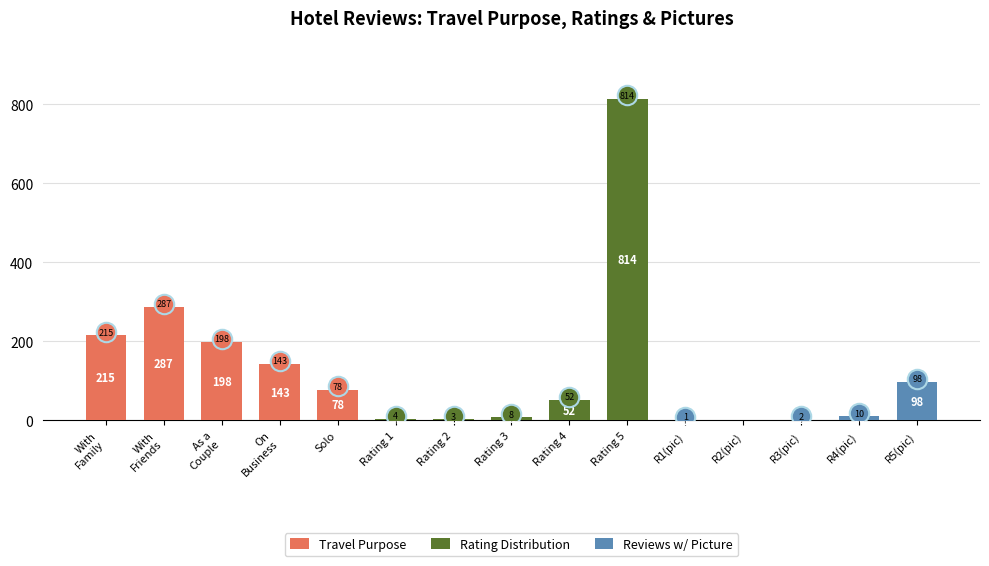

True or false: Reviews w/ Picture has a value of -62 at Rating 1.

False